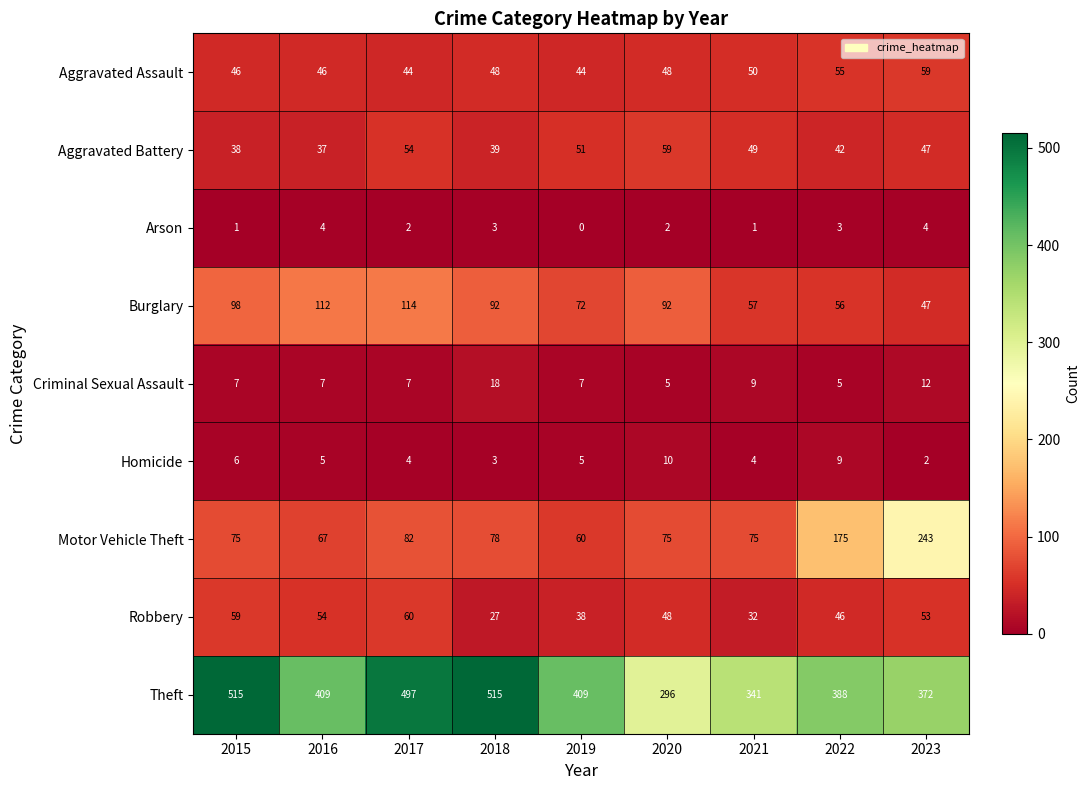

What is the total value across all series at 2019?

686